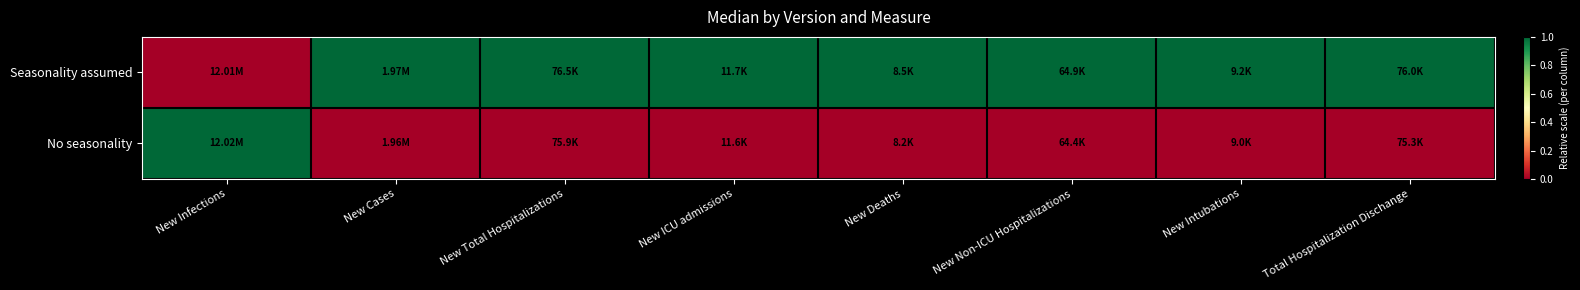

Which series has the largest total across all categories?

Seasonality assumed